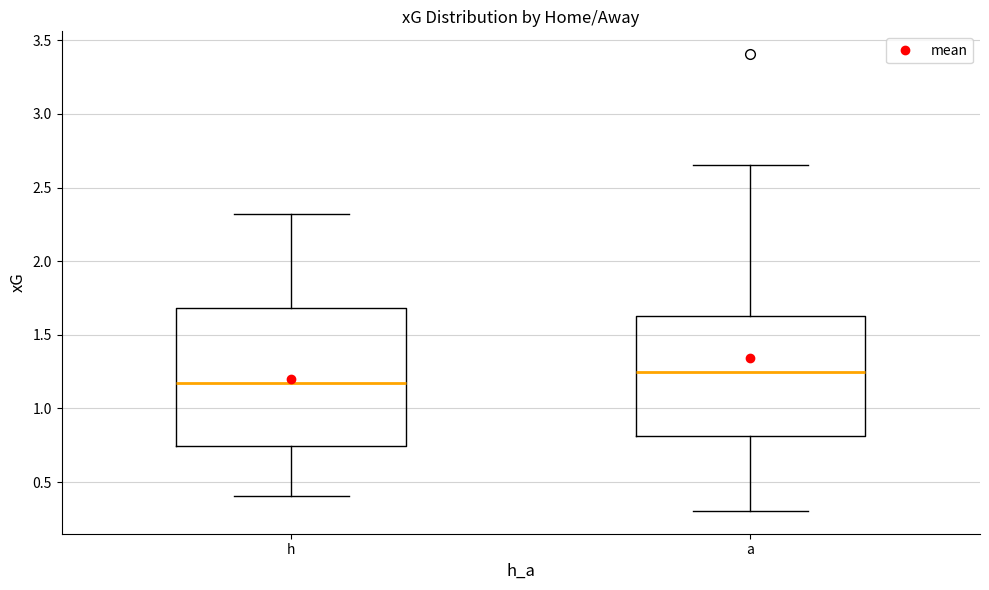

Which box is the tallest, from its lower edge to its upper edge?

h